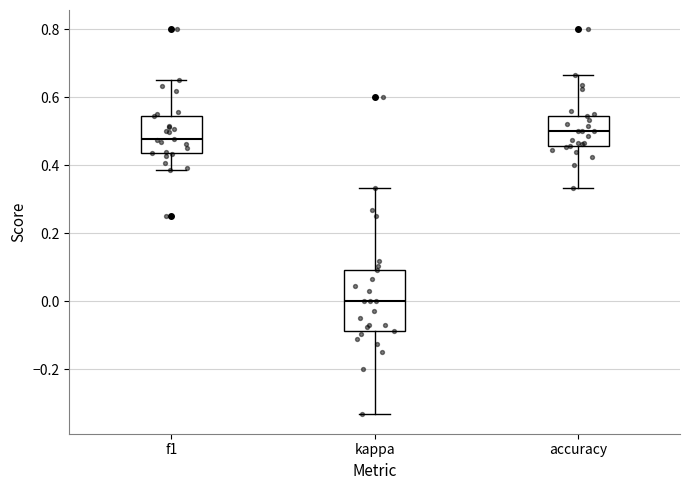

Which box is the tallest, from its lower edge to its upper edge?

kappa